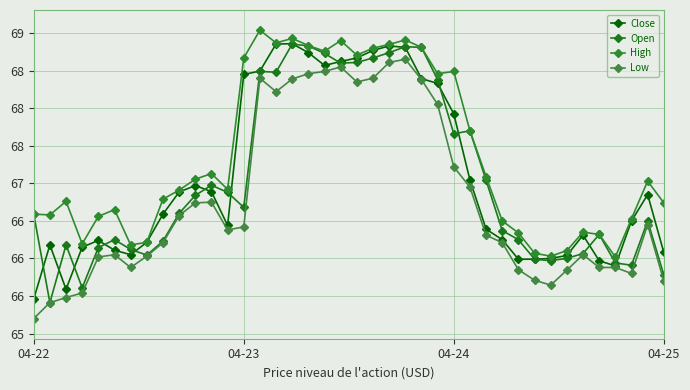

Does the chart have visible grid lines?

Yes